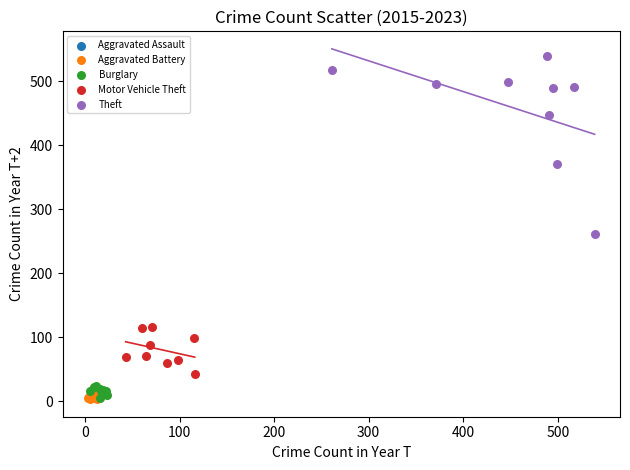

Which series reaches the maximum Y coordinate?

Theft